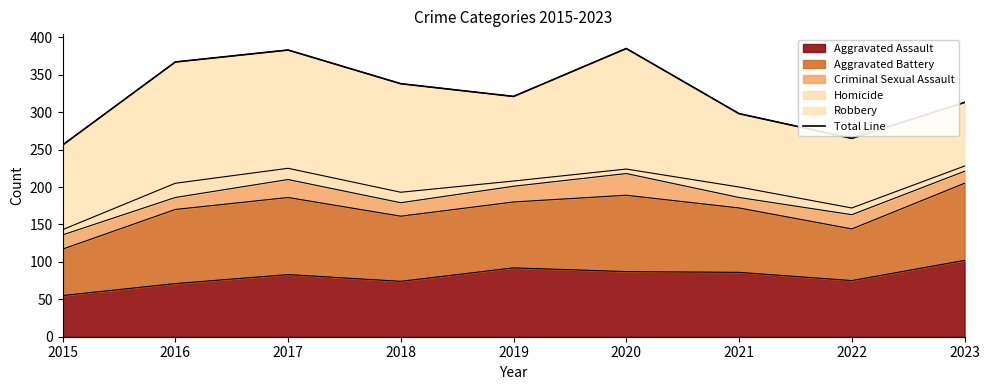

Is it true that Aggravated Assault equals 71 at 2016?

True